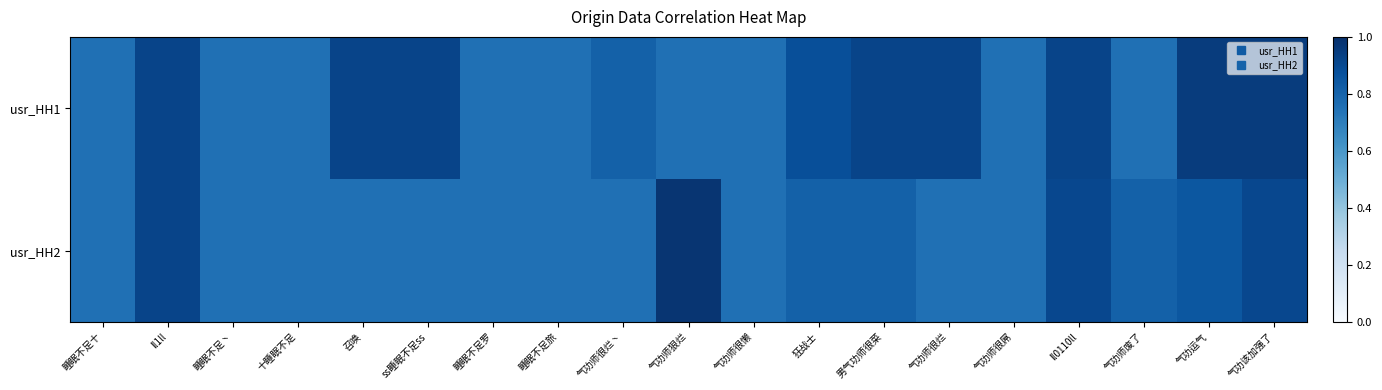

Reading left to right, transcribe all the data shown in this chart.

usr_HH1: 睡眠不足十=0.8	ll1ll=0.9	睡眠不足丶=0.8	十睡眠不足=0.8	召唤=0.9	ss睡眠不足ss=0.9	睡眠不足罗=0.8	睡眠不足旅=0.8	气功师很烂丶=0.8	气功师狠烂=0.8	气功师很懒=0.8	狂战士=0.9	男气功师很菜=0.9	气功师很烂=0.9	气功师很屌=0.8	ll0110ll=0.9	气功师废了=0.8	气功运气=0.9	气功该加强了=0.9
usr_HH2: 睡眠不足十=0.8	ll1ll=0.9	睡眠不足丶=0.8	十睡眠不足=0.8	召唤=0.8	ss睡眠不足ss=0.8	睡眠不足罗=0.8	睡眠不足旅=0.8	气功师很烂丶=0.8	气功师狠烂=1.0	气功师很懒=0.8	狂战士=0.8	男气功师很菜=0.8	气功师很烂=0.8	气功师很屌=0.8	ll0110ll=0.9	气功师废了=0.8	气功运气=0.8	气功该加强了=0.9